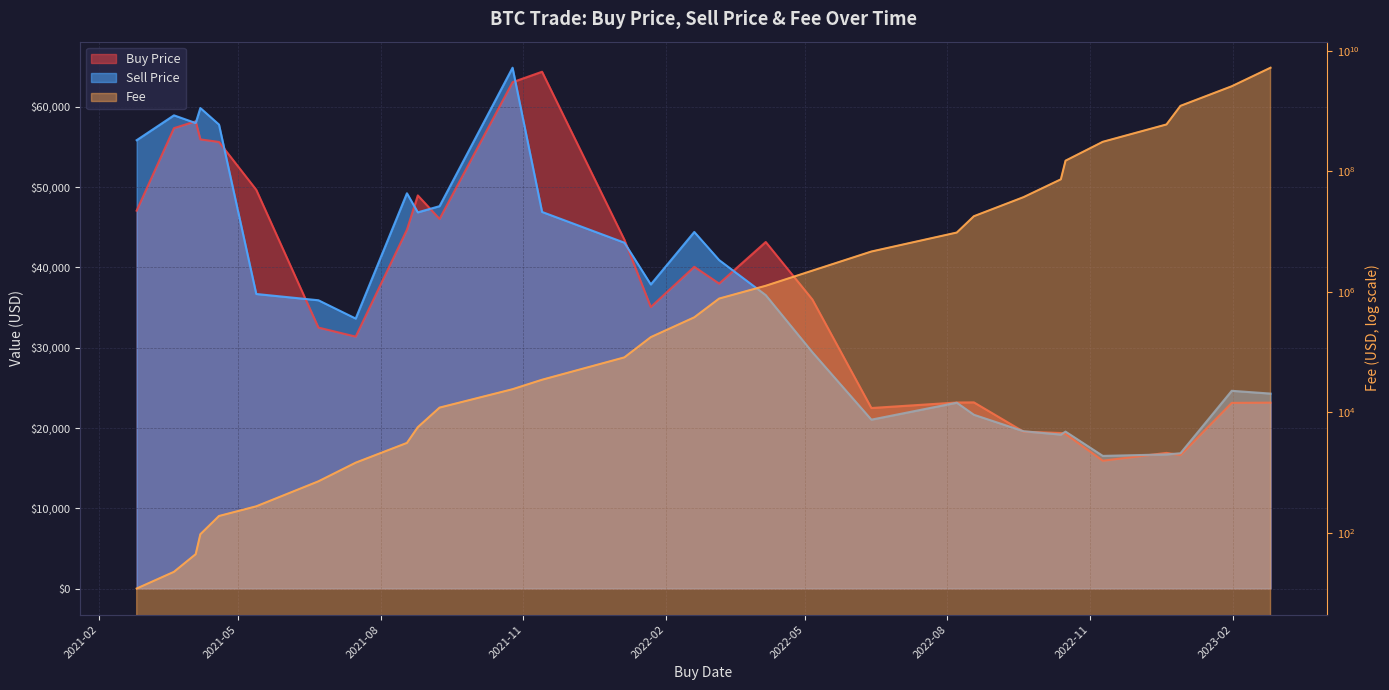

What are all the series names shown in the legend?

buy_price, sell_price, fee